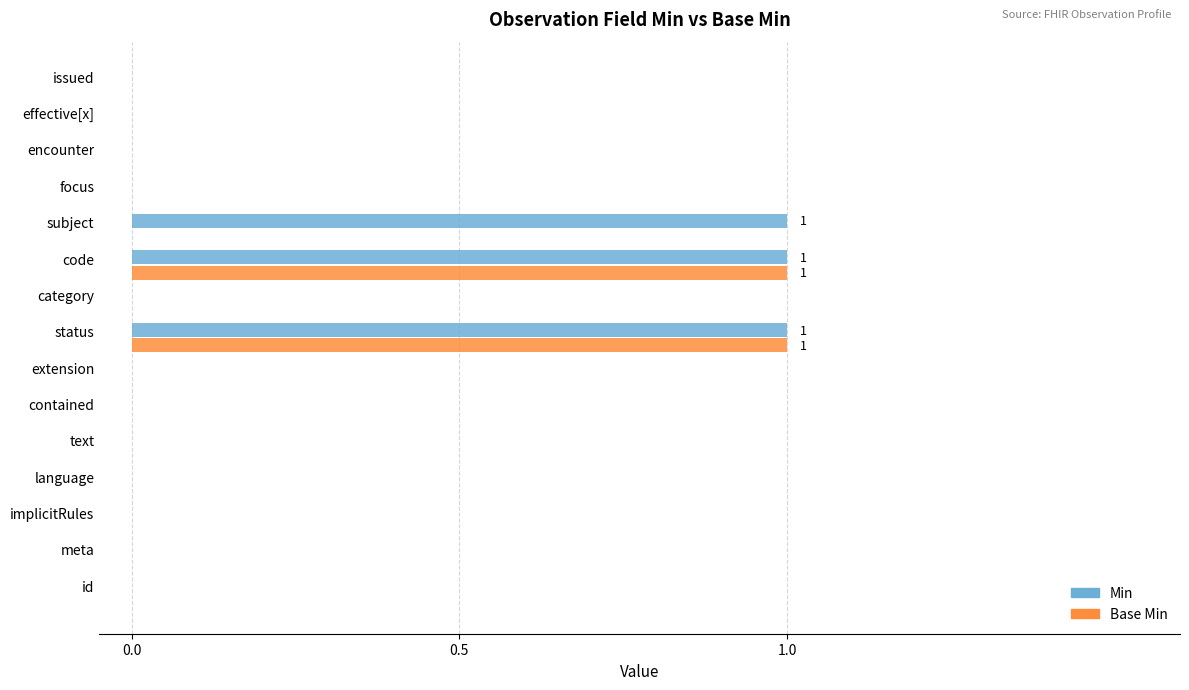

Which series has the largest total across all categories?

Min